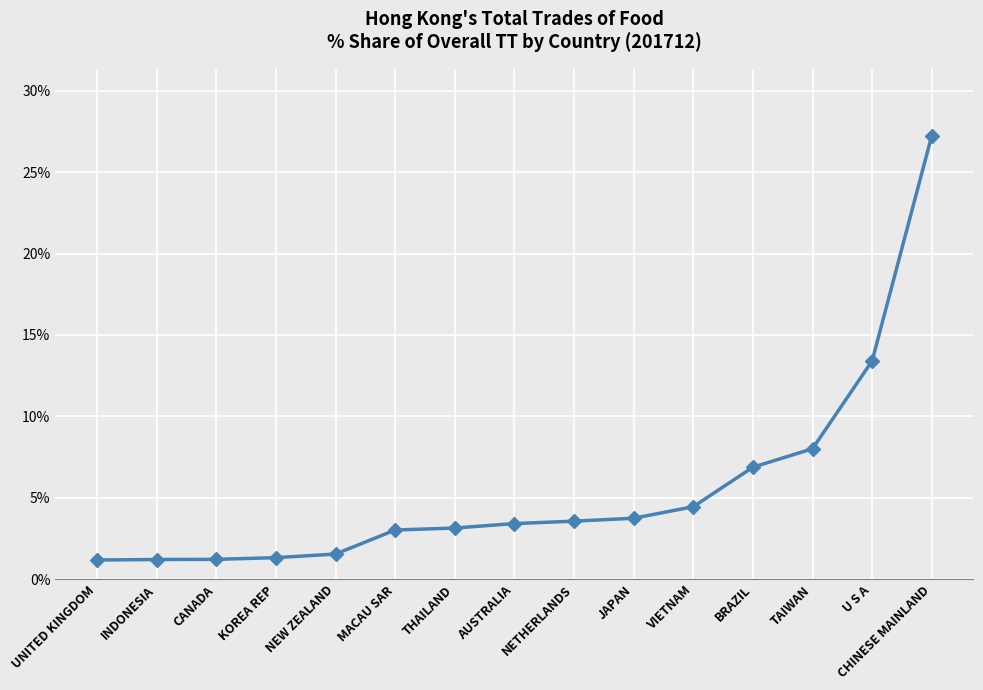

Where is the data nearest to the value 14?

U S A